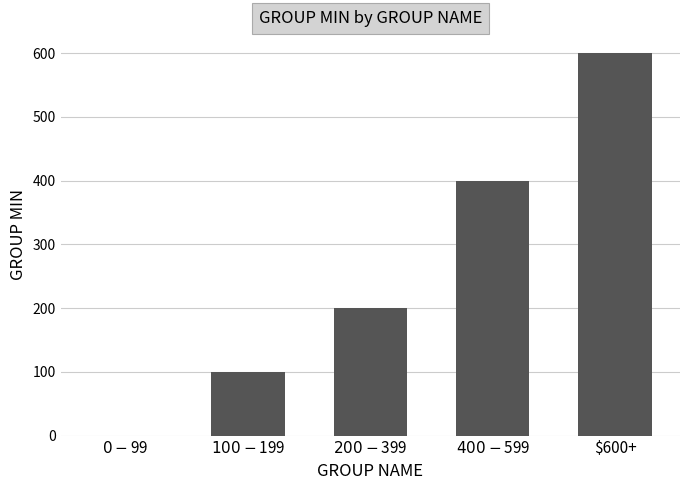

What is the maximum value shown in the chart?

600